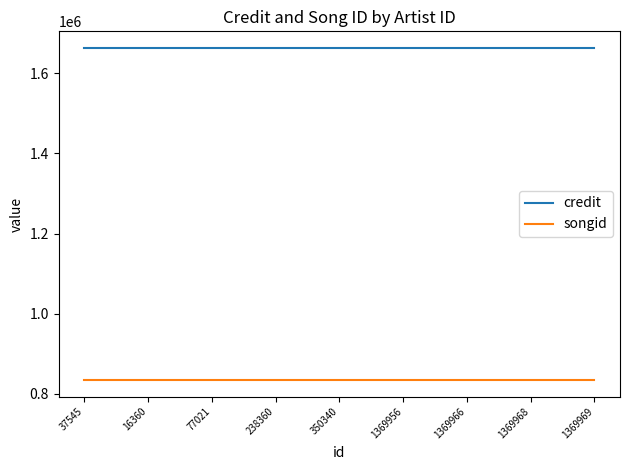

True or false: credit has a value of 2751878 at 1369969.

False